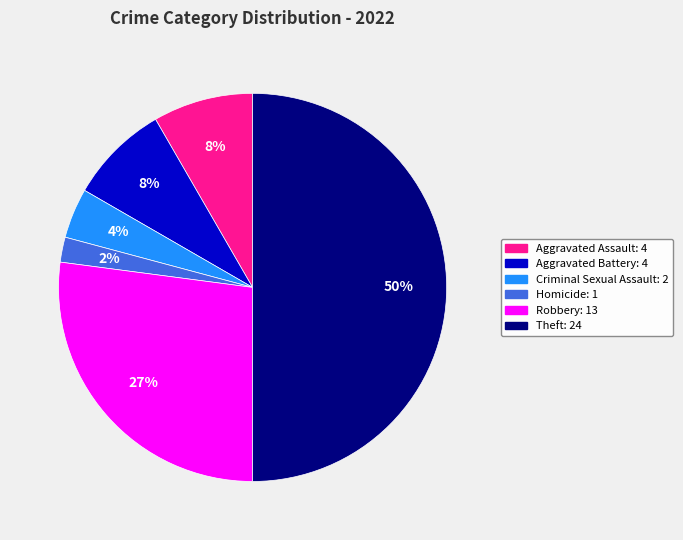

How many segments does this pie chart have?

6